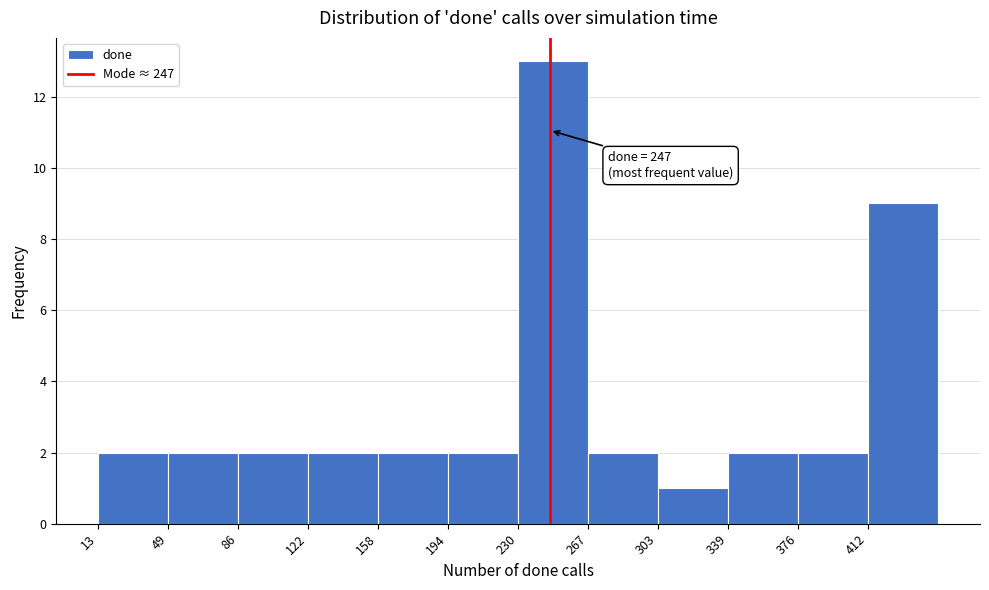

Which range on the x-axis has the tallest bar?

230 to 265